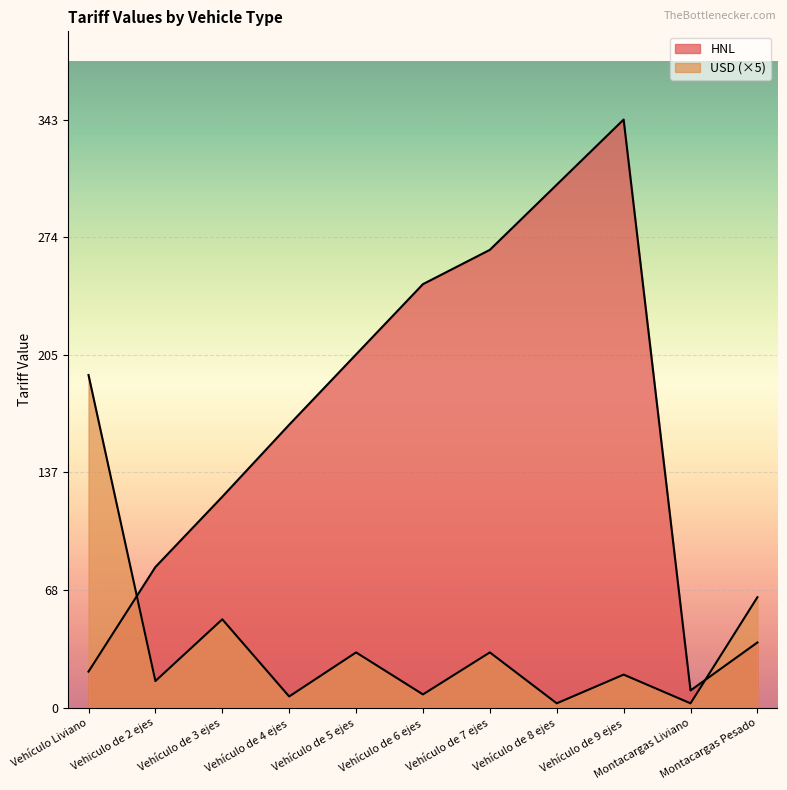

Which category has the highest value across all series?

Vehículo de 9 ejes